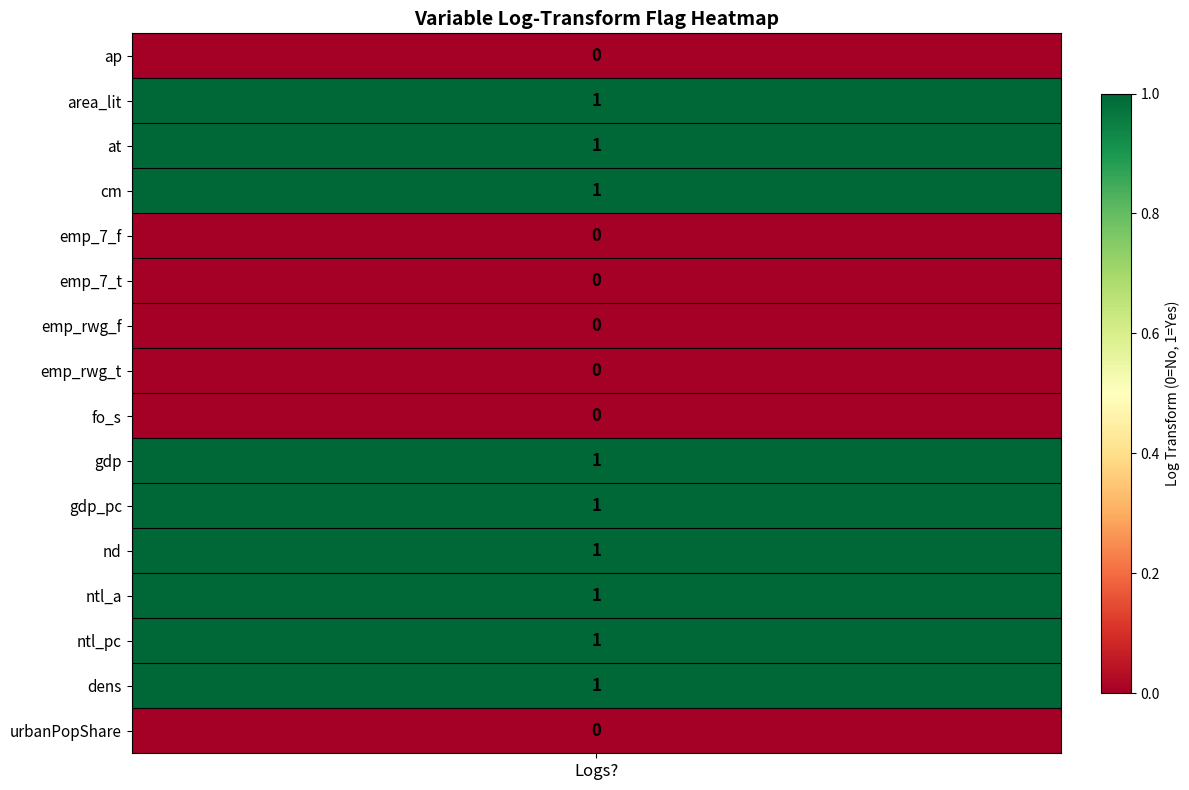

True or false: the data shows 1 at 3.

True